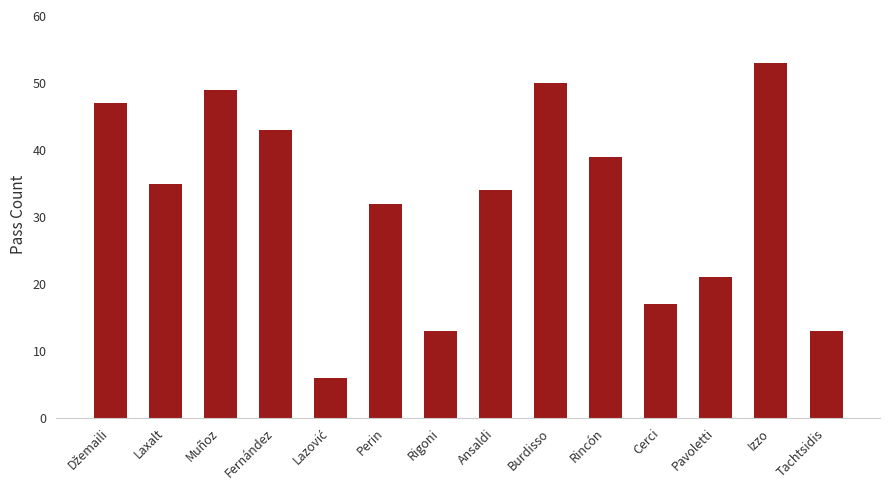

What is the ratio of the value at Fernández to the value at Pavoletti?

2.0